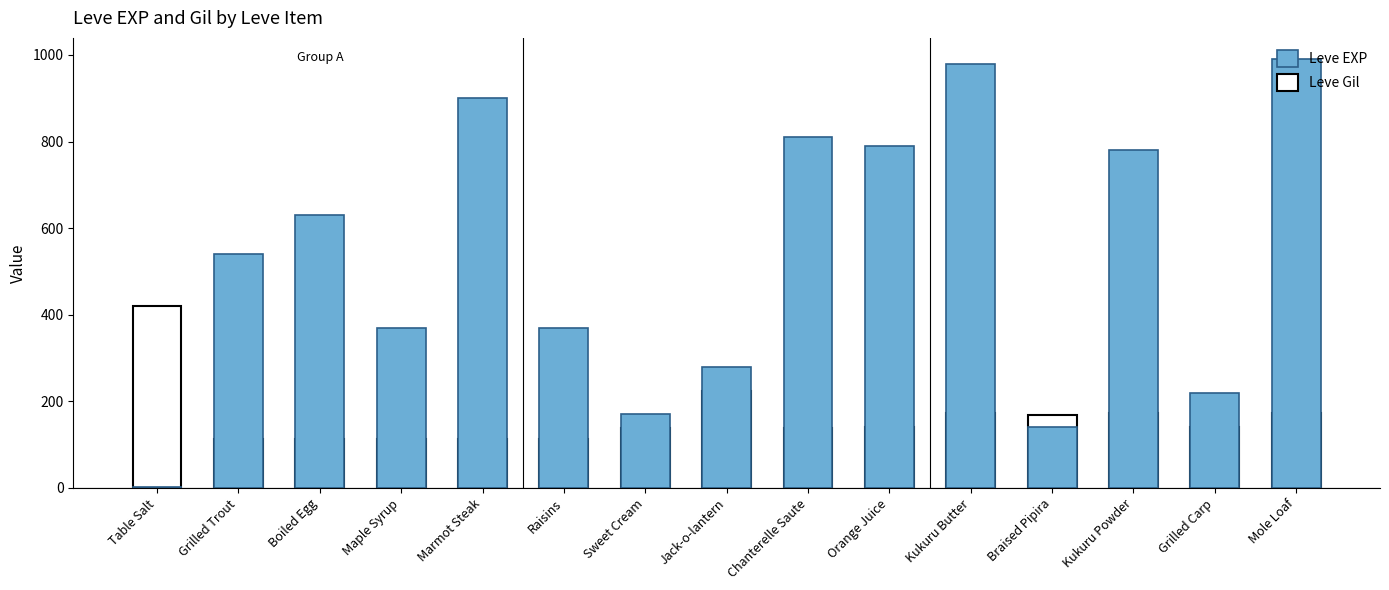

Which series has the largest total across all categories?

Leve EXP